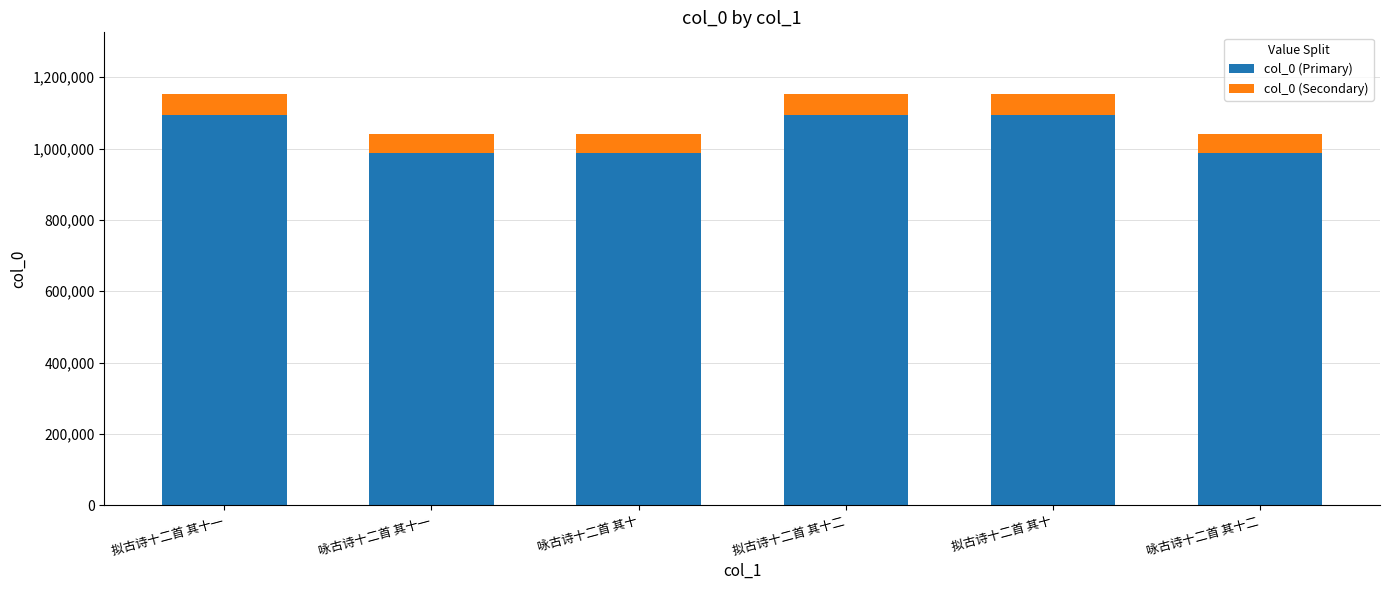

Is it true that col_0 (Primary) equals 244569.7 at 咏古诗十二首 其十?

False